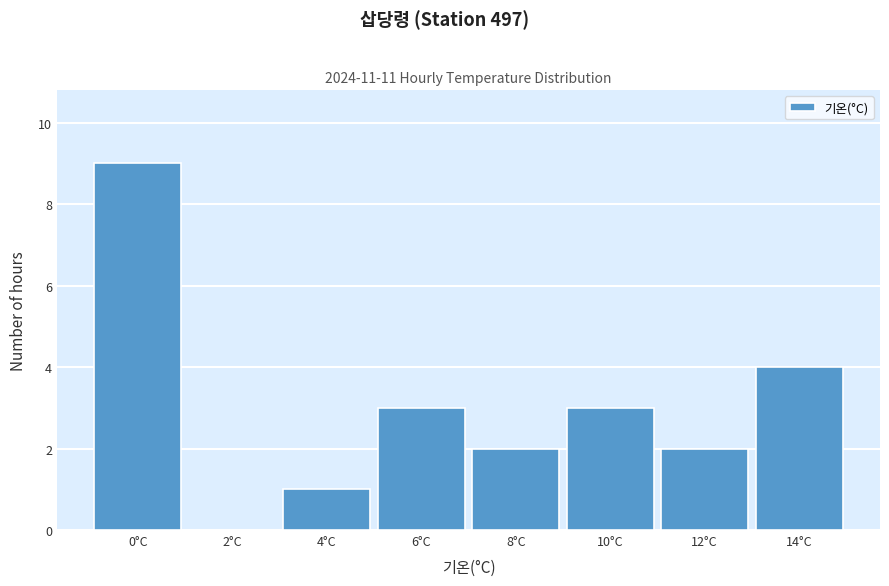

Reading right to left, transcribe all the data shown in this chart.

14°C=4	12°C=2	10°C=3	8°C=2	6°C=3	4°C=1	2°C=0	0°C=9